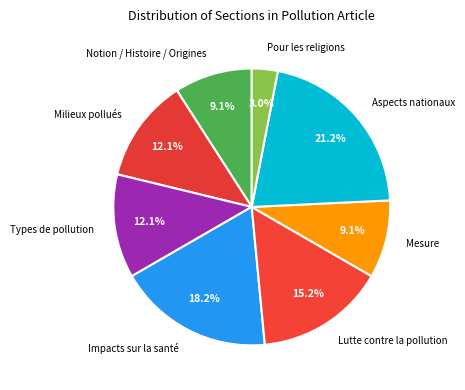

Combined, do Milieux pollués and Types de pollution account for over 50%?

No